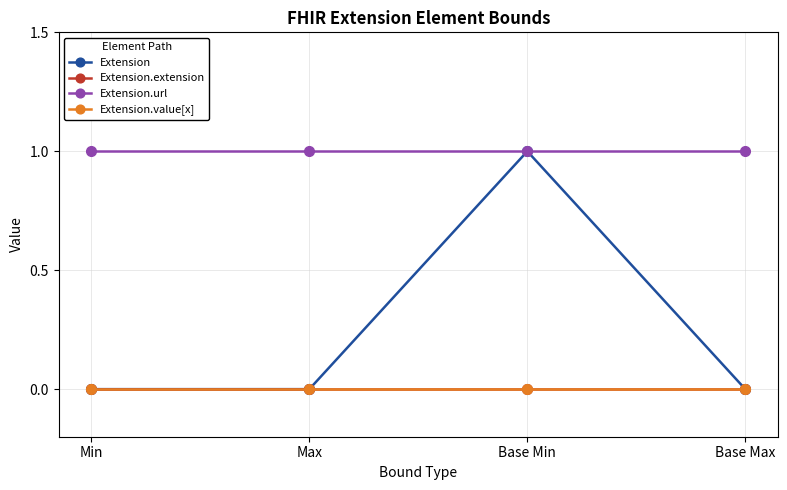

Does the chart have visible grid lines?

Yes